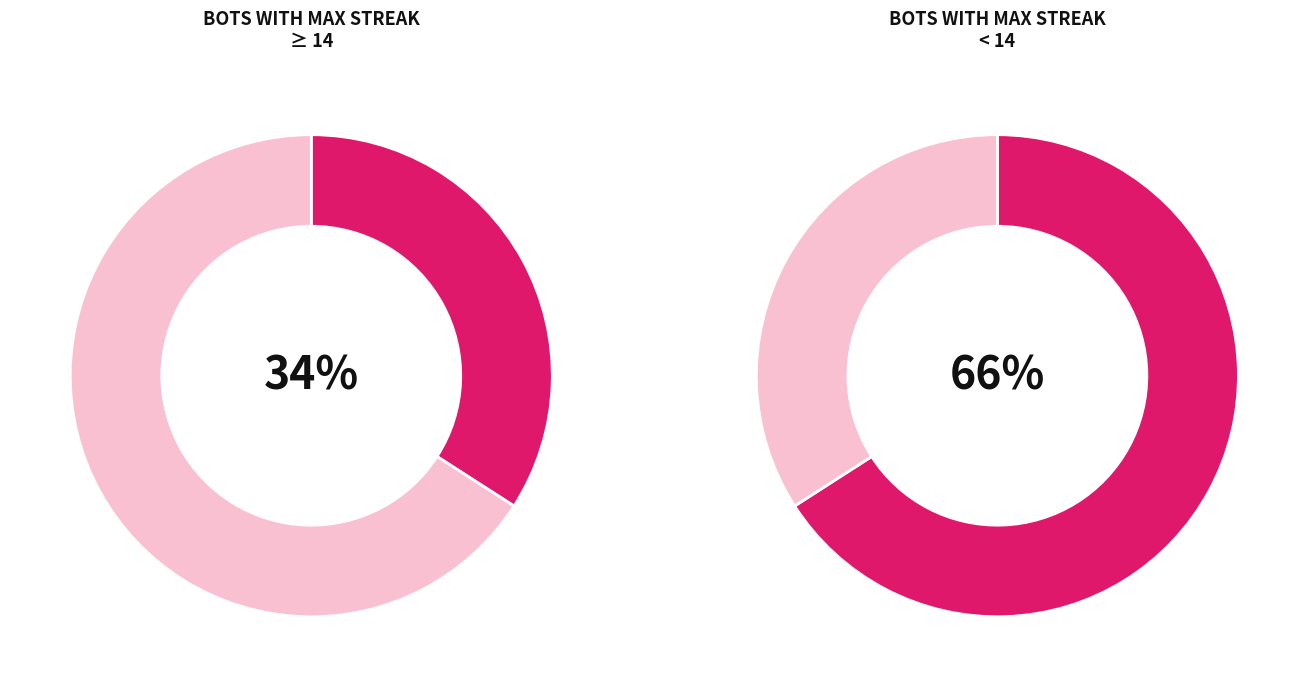

Is it true that 10 is 4% of the pie?

False